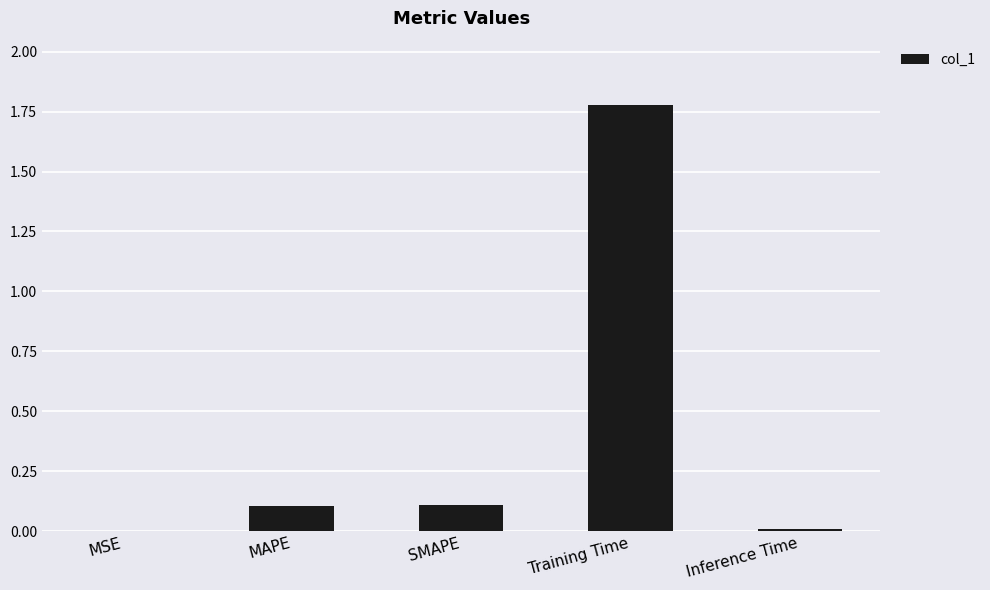

Which has a higher value, Inference Time or Training Time?

Training Time